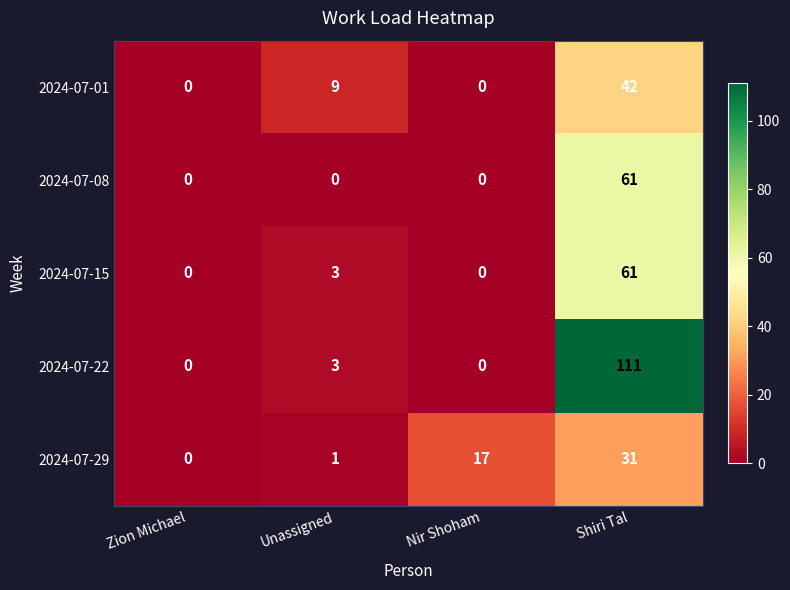

Which series has the largest total across all categories?

2024-07-22